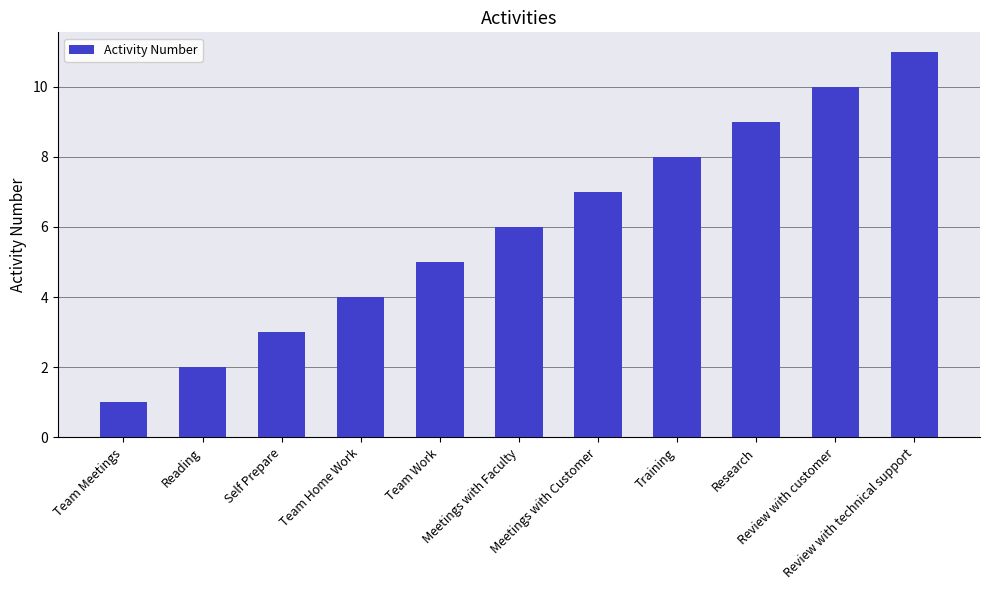

What is the average value?

6